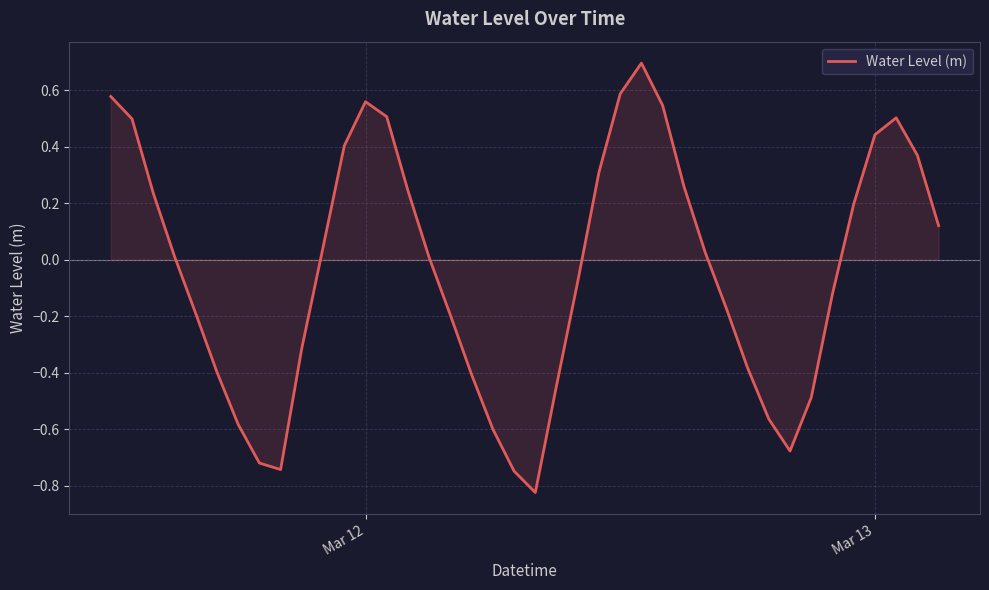

What is the greatest value displayed?

0.7